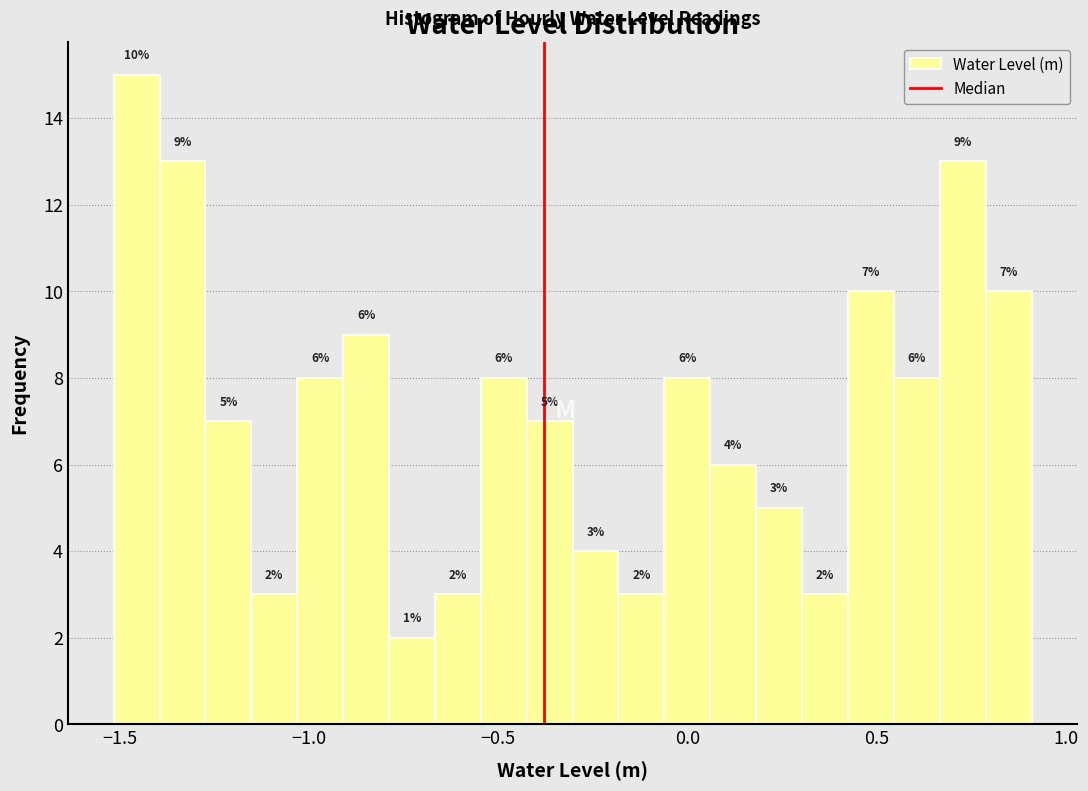

Read against the x-axis, roughly where is the centre of the tallest bar?

-1.45